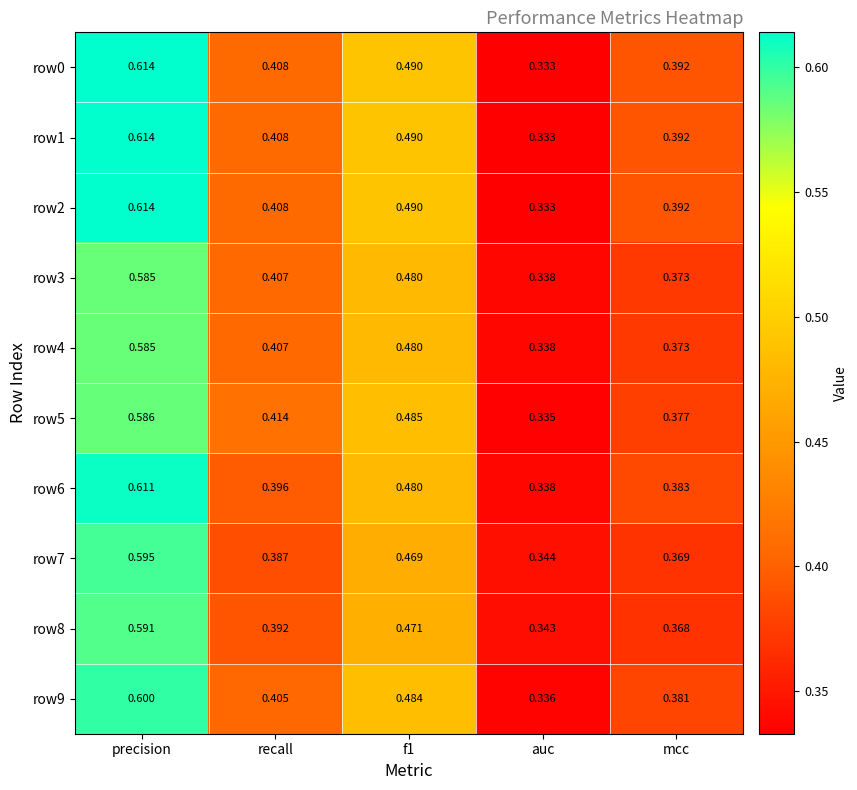

At which category does the chart reach its peak across all series?

precision